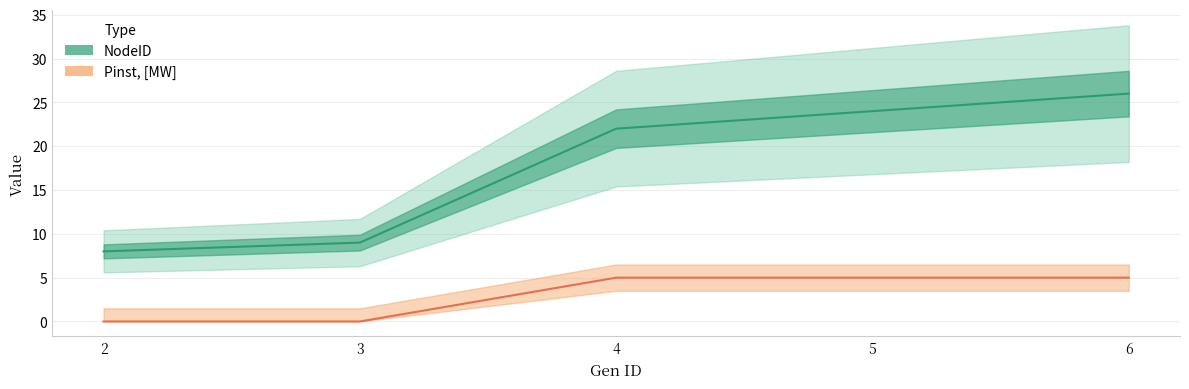

How many lines are shown in the chart?

2